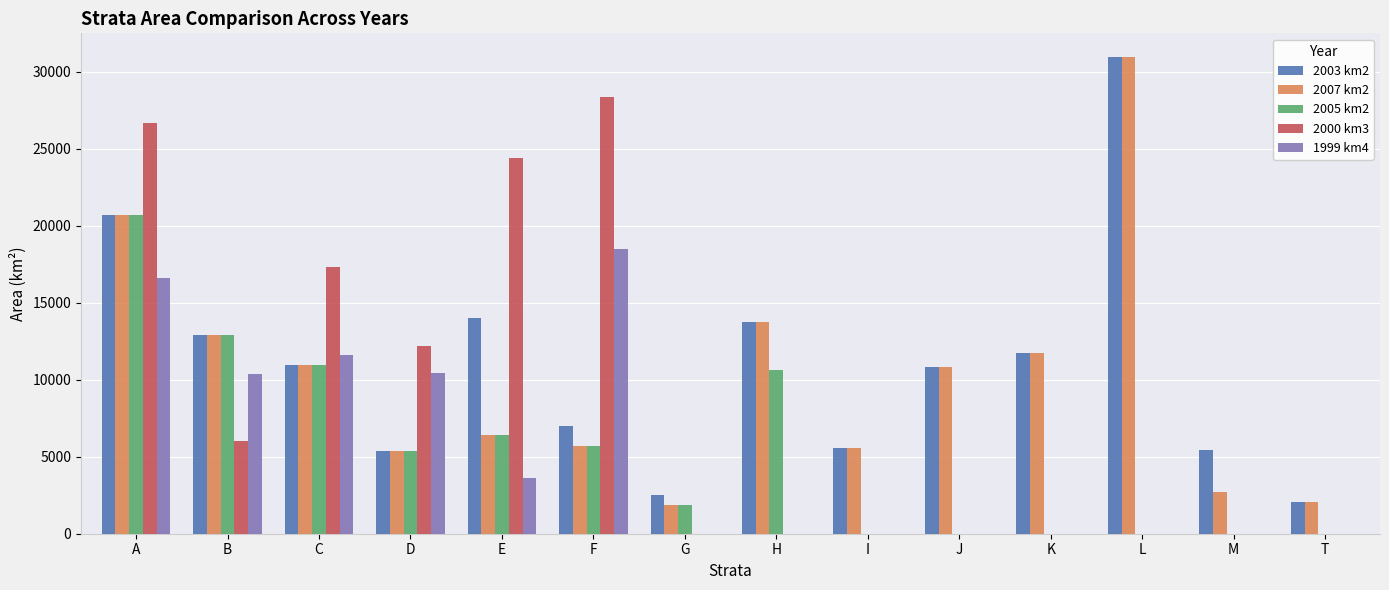

Count the number of categories in the chart.

14